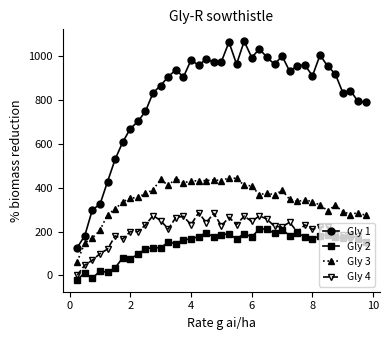

What is the value of the Gly 3 point at the 26th from the left?

376.8